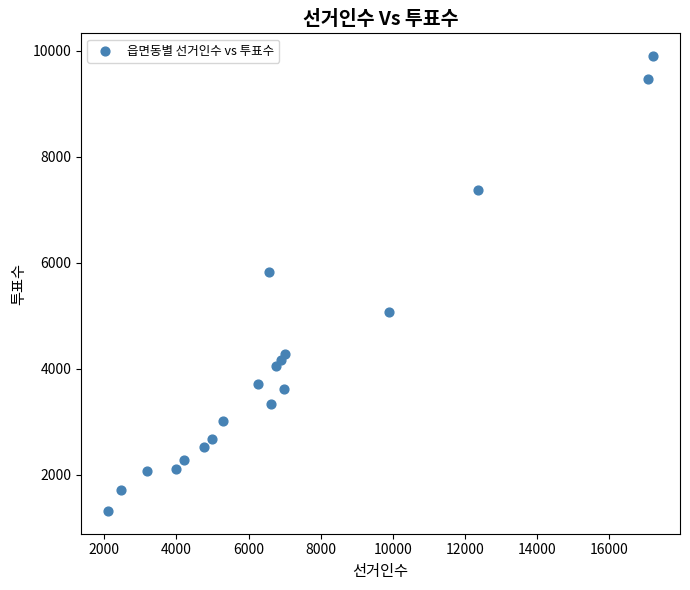

What Y value in the scatter plot is closest to 5612?

5825